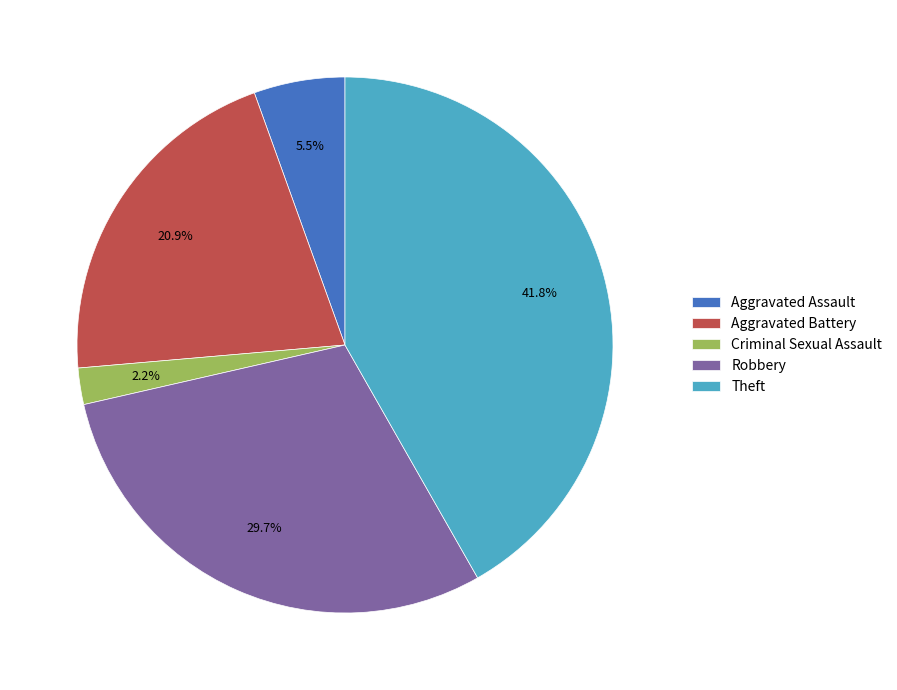

Is there a majority slice in this chart?

No